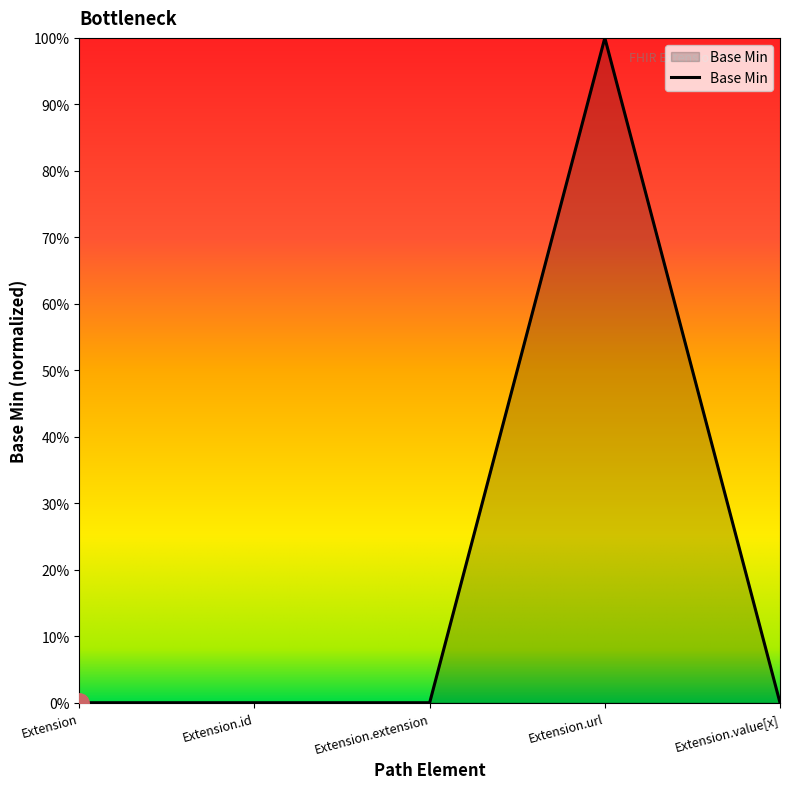

Does the chart have visible grid lines?

No